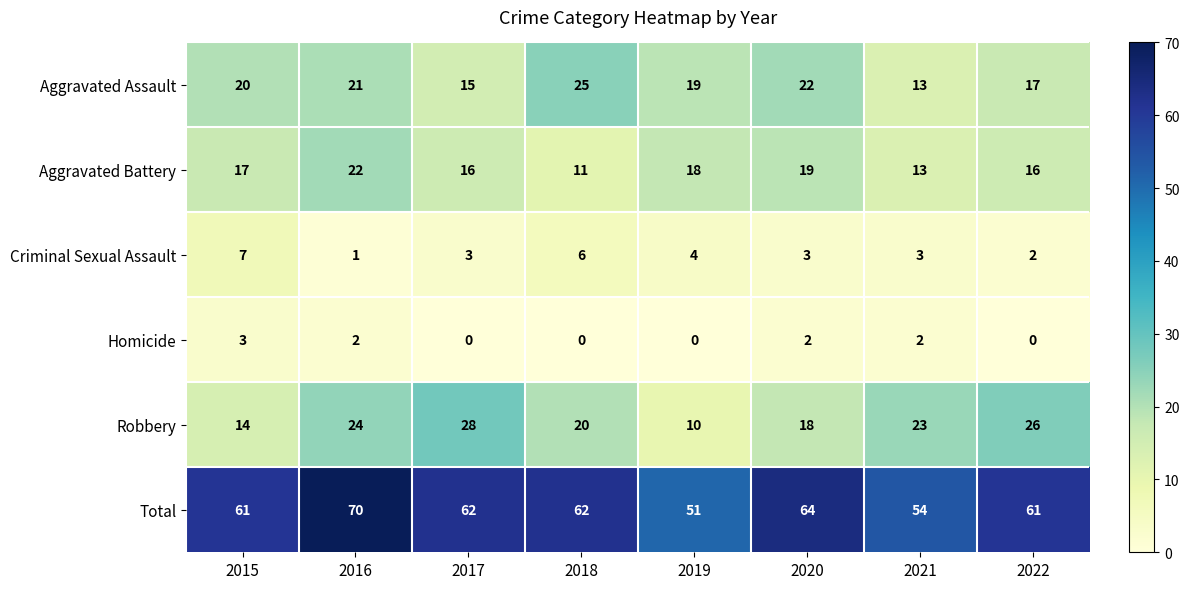

What is the approximate value of Criminal Sexual Assault at 2020?

3